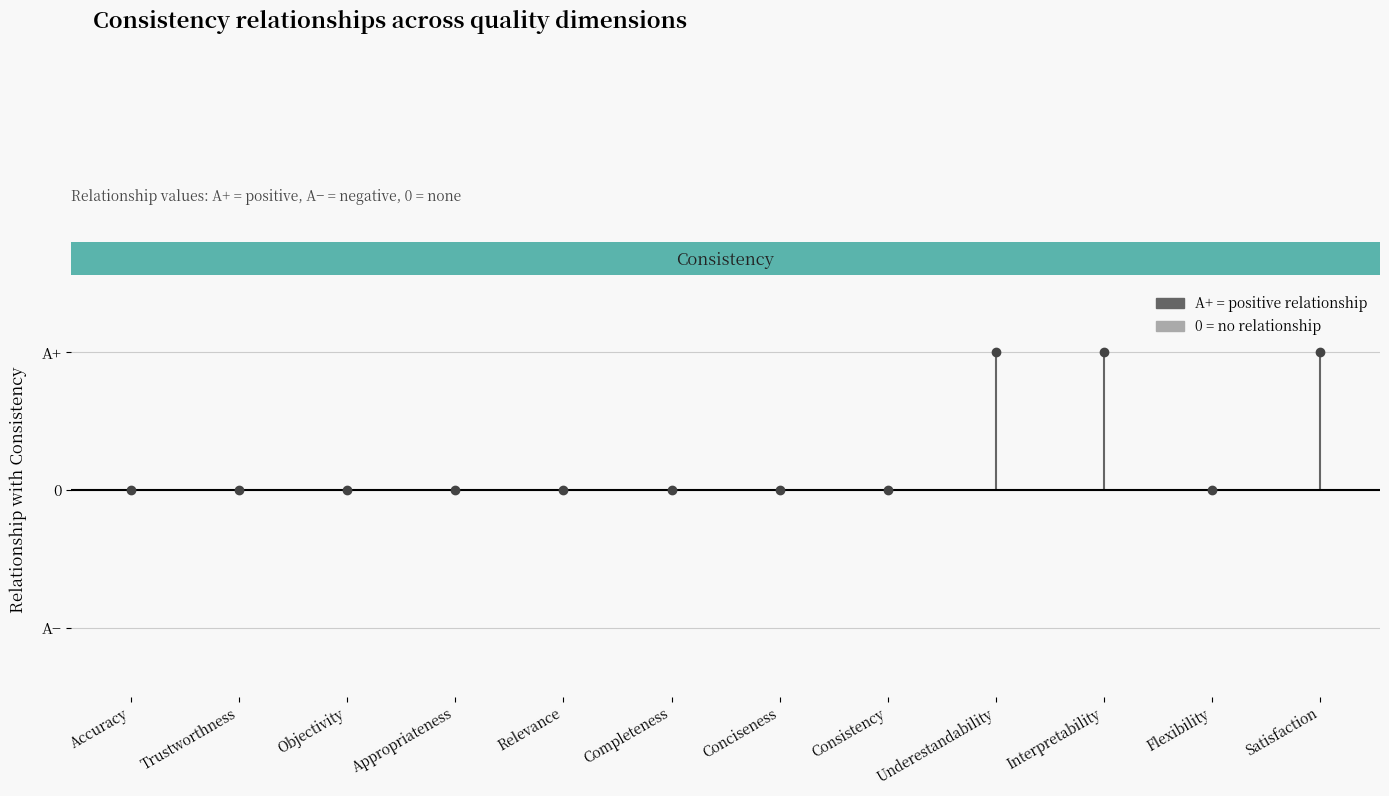

The chart shows a value of 0 at Objectivity. True or false?

True